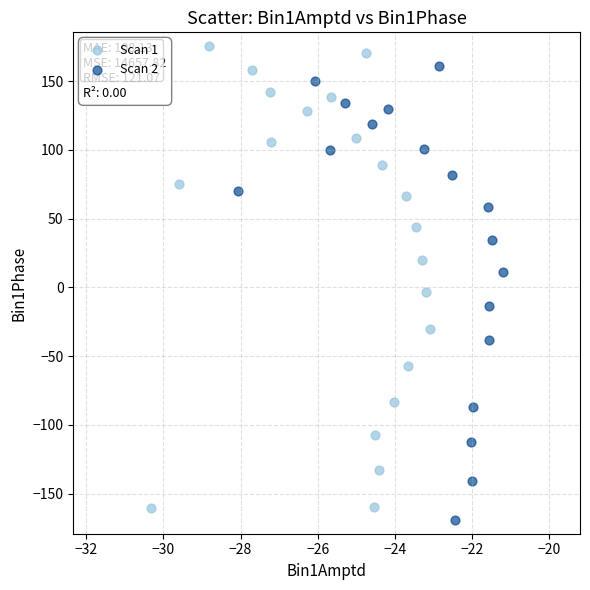

Which series reaches the minimum Y coordinate?

Scan 2